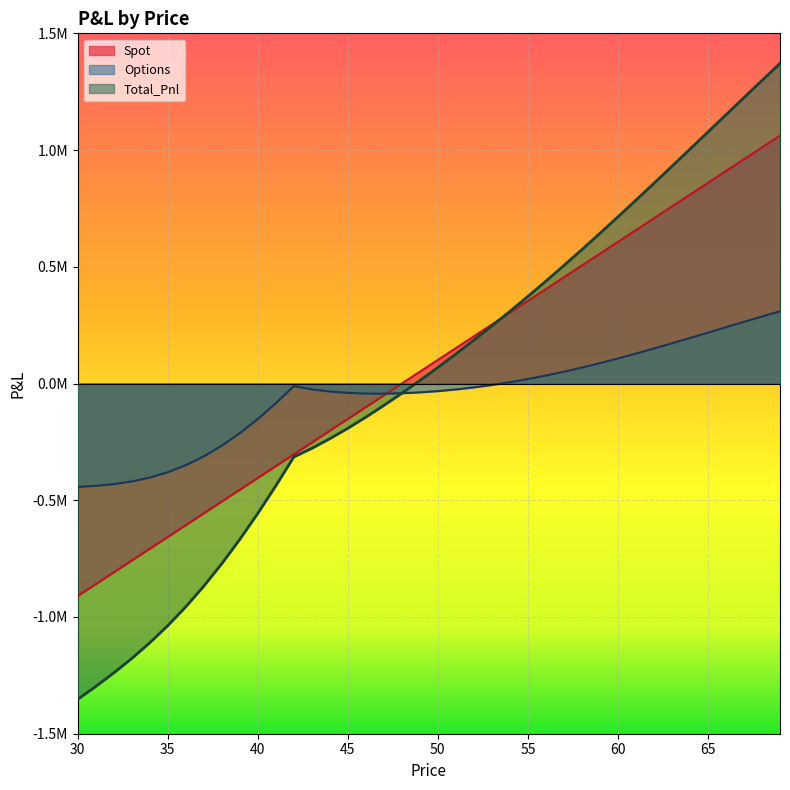

True or false: Options has more than 1 points higher than both neighbors.

False